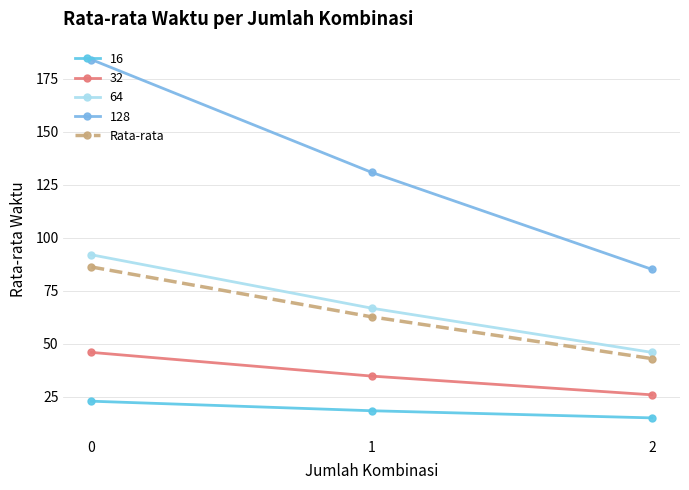

What is the greatest value displayed?

184.0